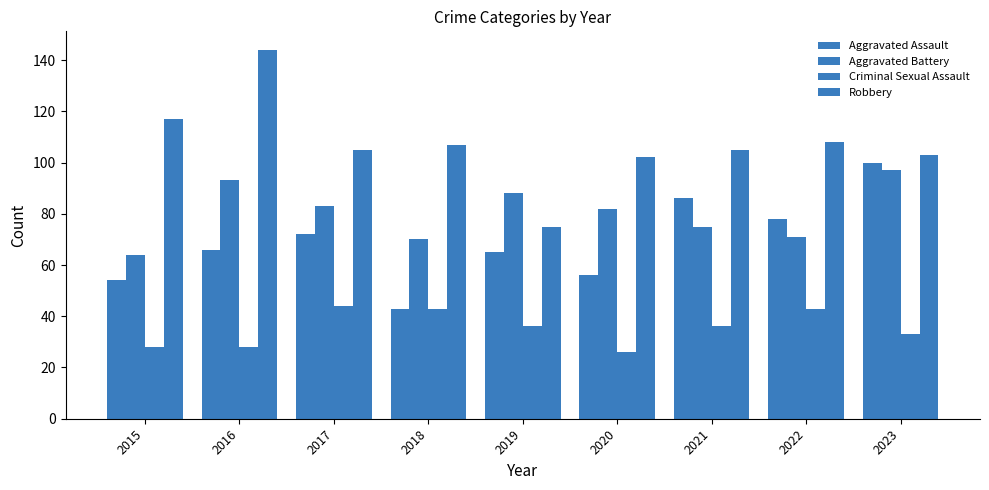

Count the number of data series in this chart.

4